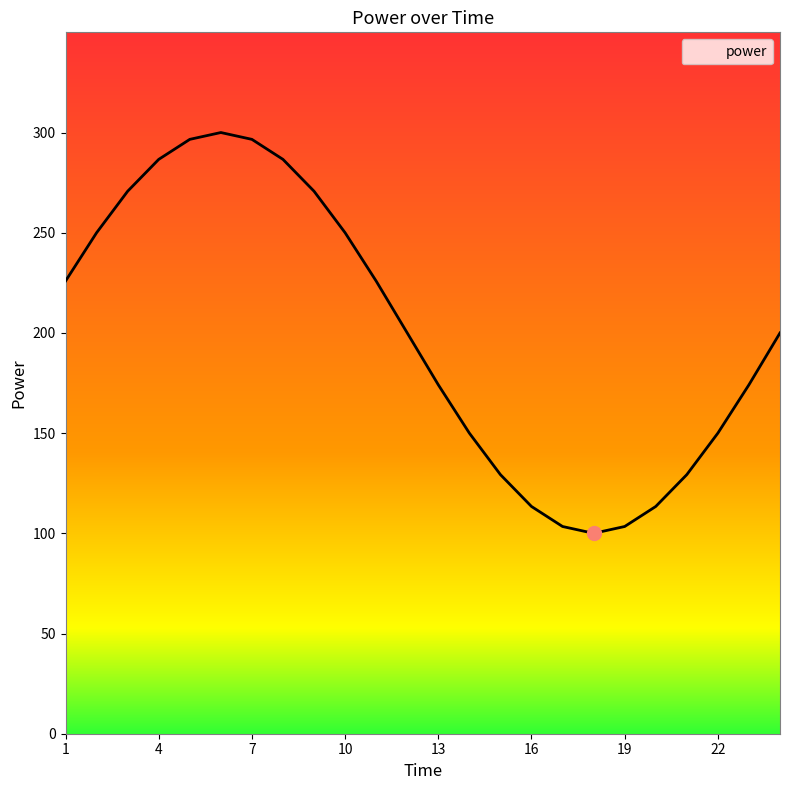

What is the difference between the maximum and minimum values?

200.0